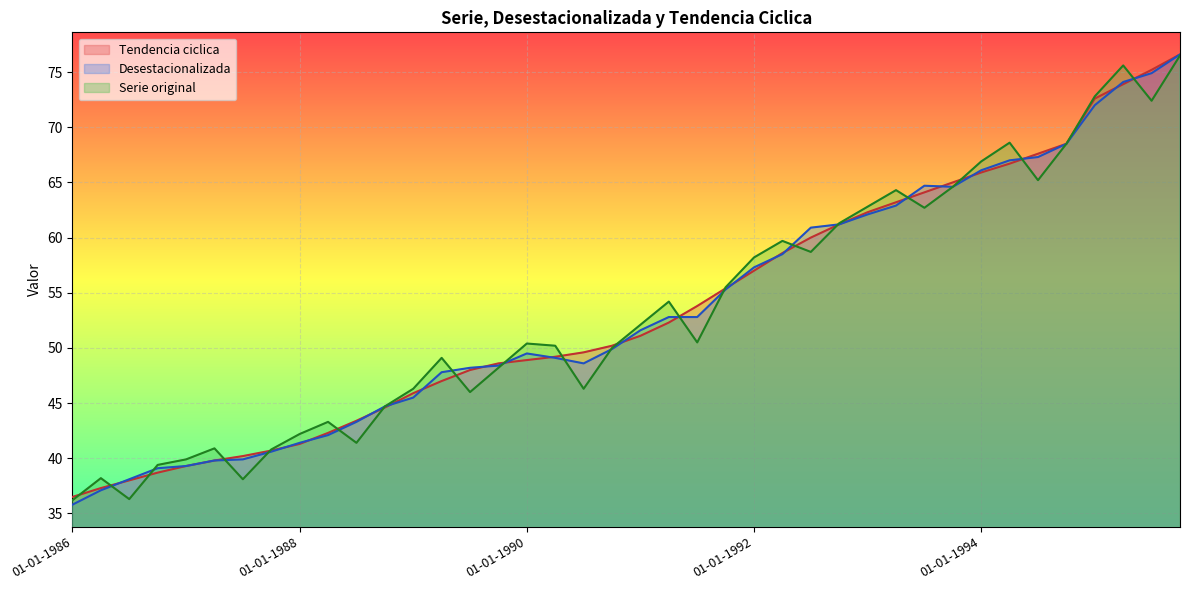

At which label does Tendencia ciclica reach its minimum?

01-01-1986